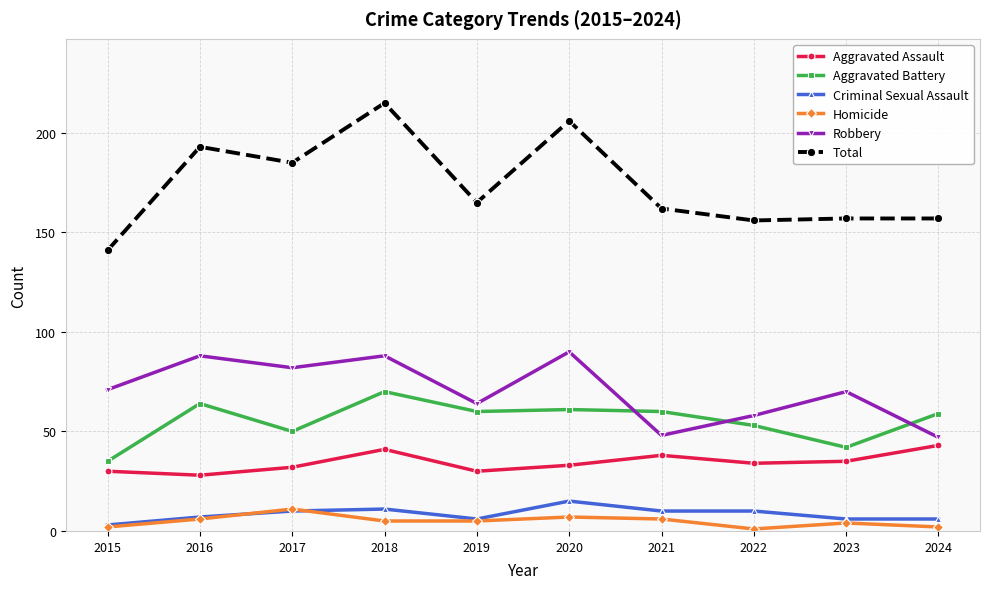

How many intersections are there between Aggravated Battery and Robbery?

3